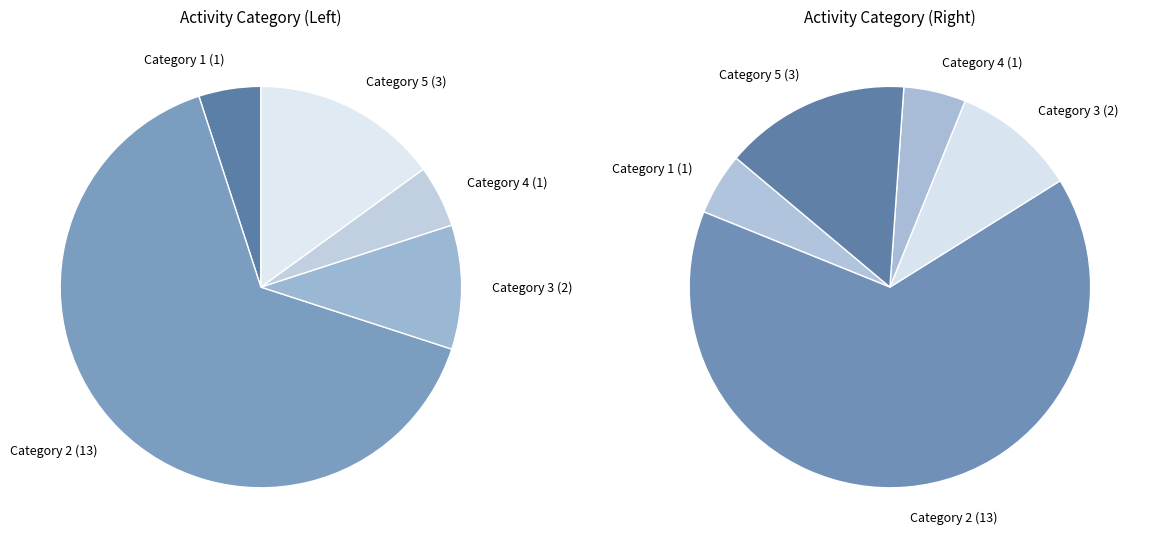

Combined, do 2 and 1 account for over 50%?

Yes